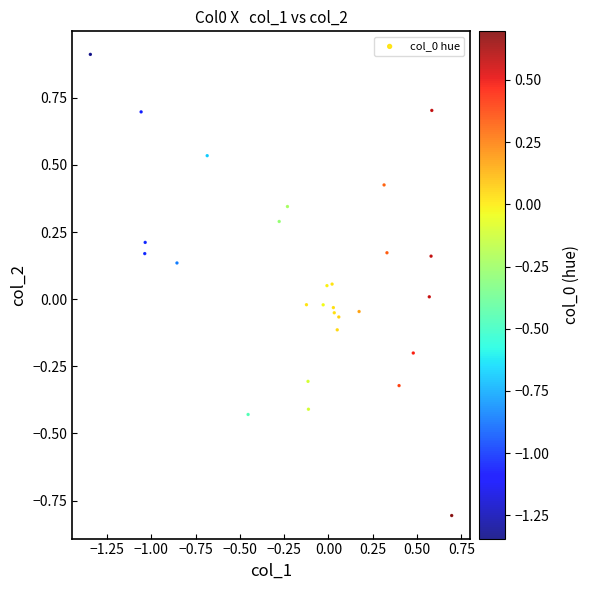

What is the range of Y values (max minus min)?

1.7